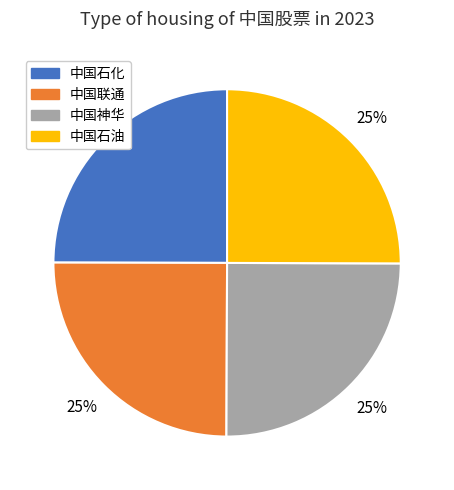

What percentage is the 中国联通 slice, to the nearest percent?

25%